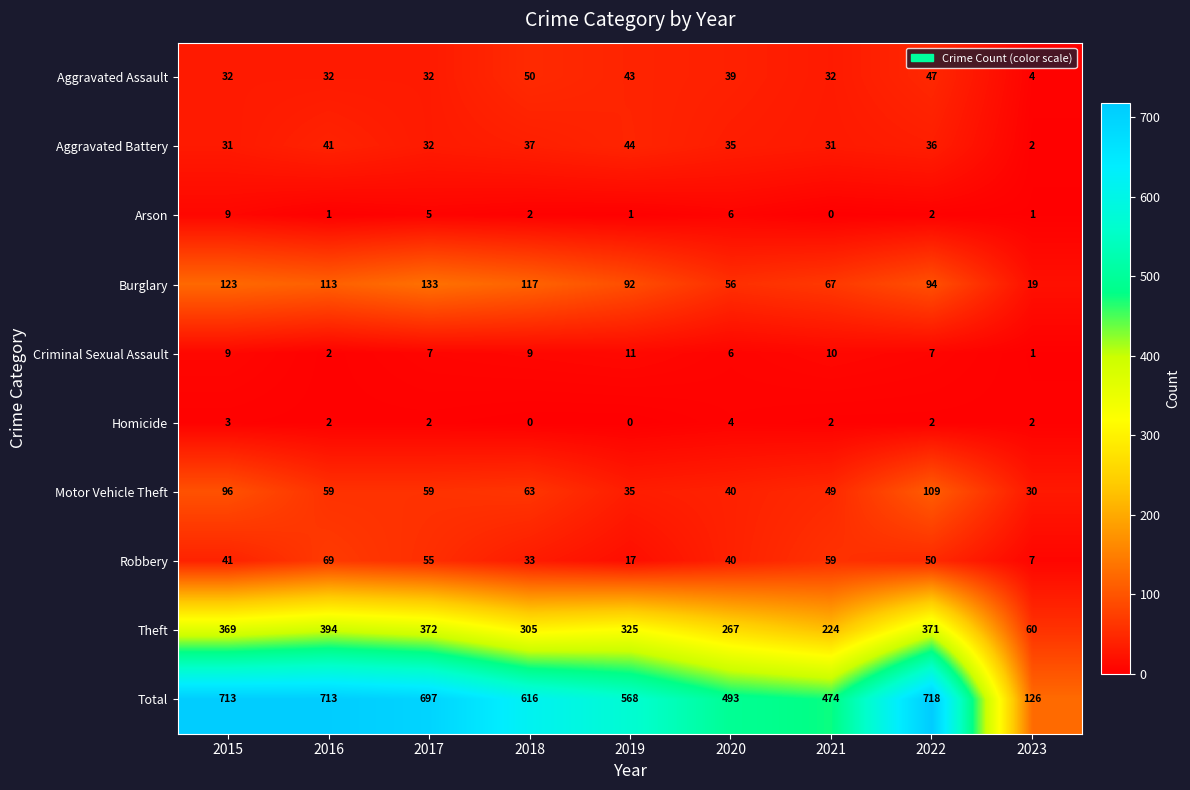

Read the Theft value at 2017.

372